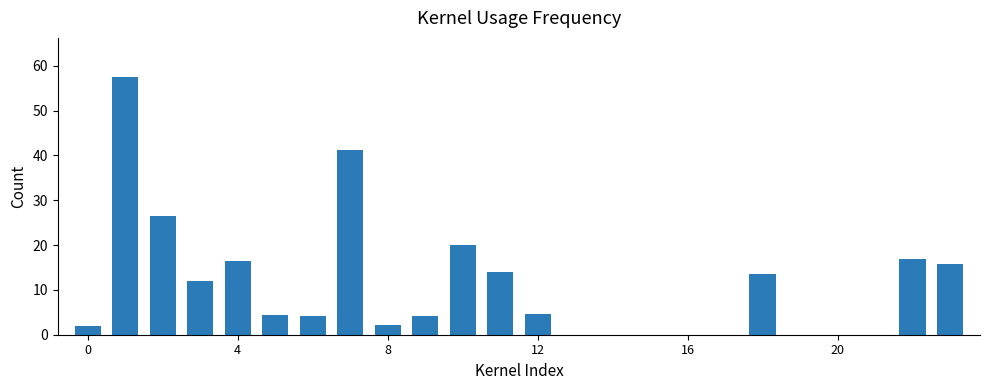

What is the sum of all values?

255.5